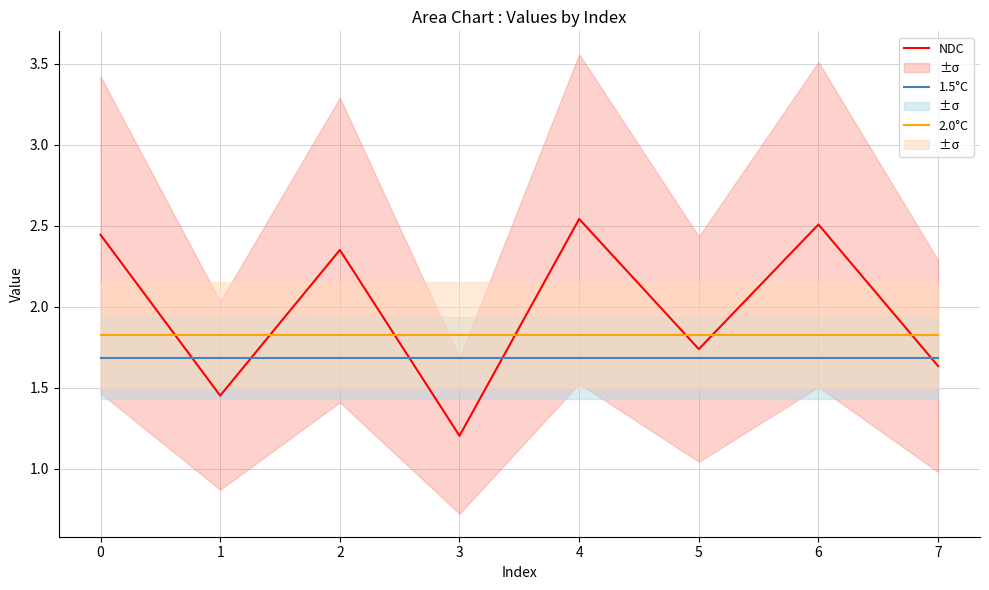

Is the value of 2.0°C at 2 greater than the value of NDC at 0?

No